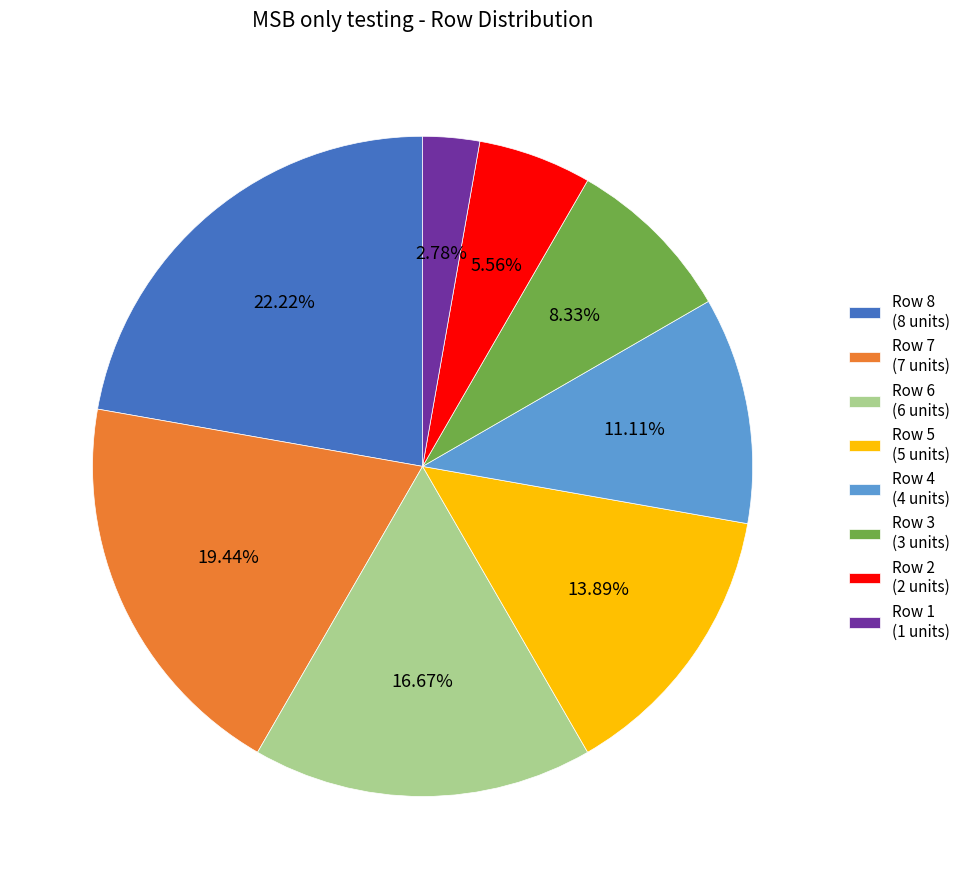

What is the smallest slice in the pie chart?

Row 1